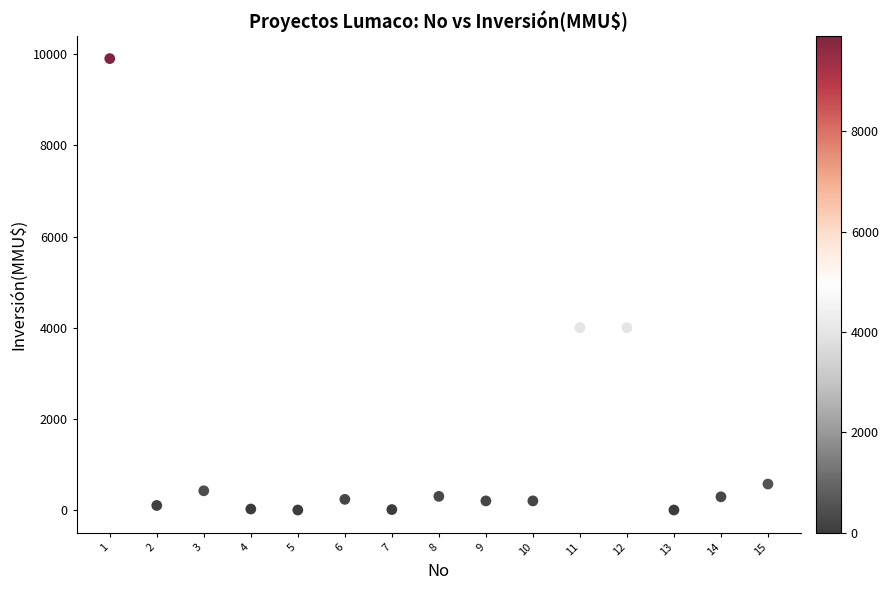

What is the range of X values (max minus min)?

14